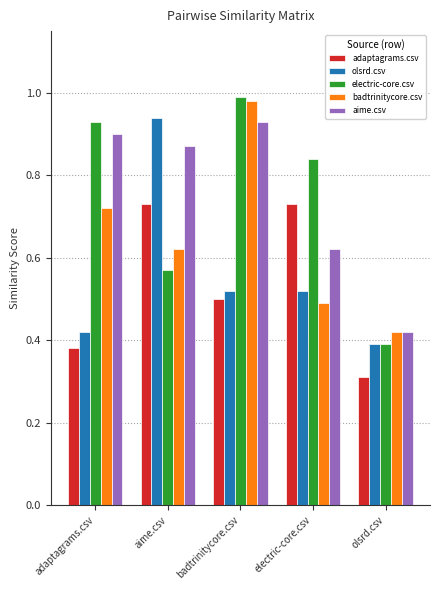

At how many categories does at least one series exceed 0?

5